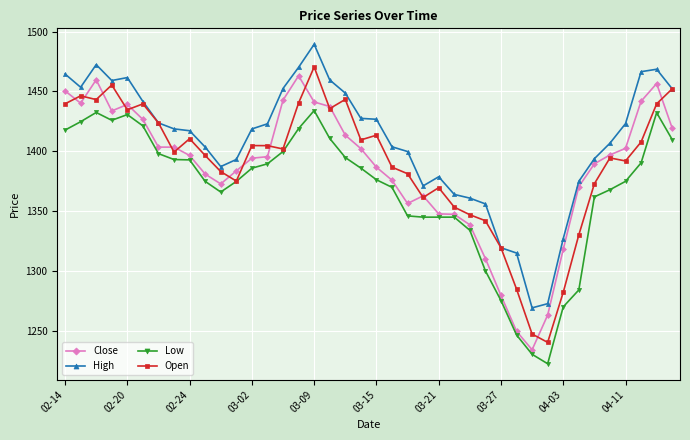

What is the difference between the second highest and second lowest values in the High series?

199.7